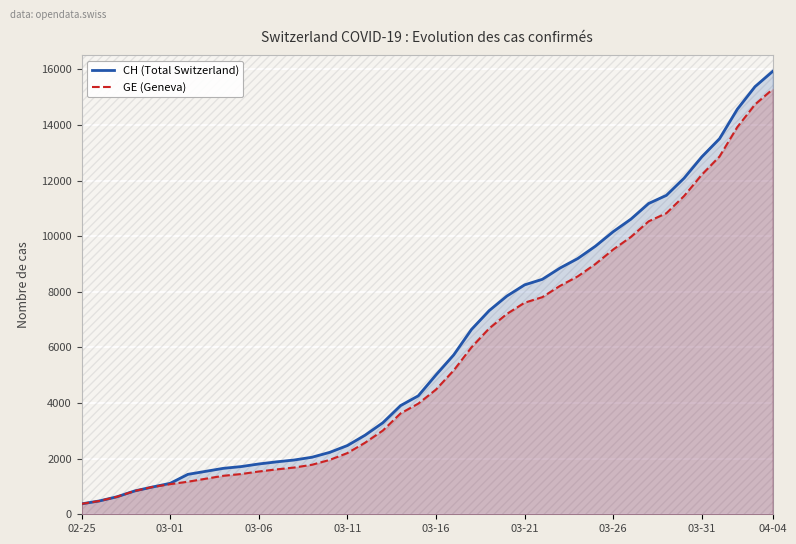

What are all the series names shown in the legend?

CH (Total Switzerland), GE (Geneva)